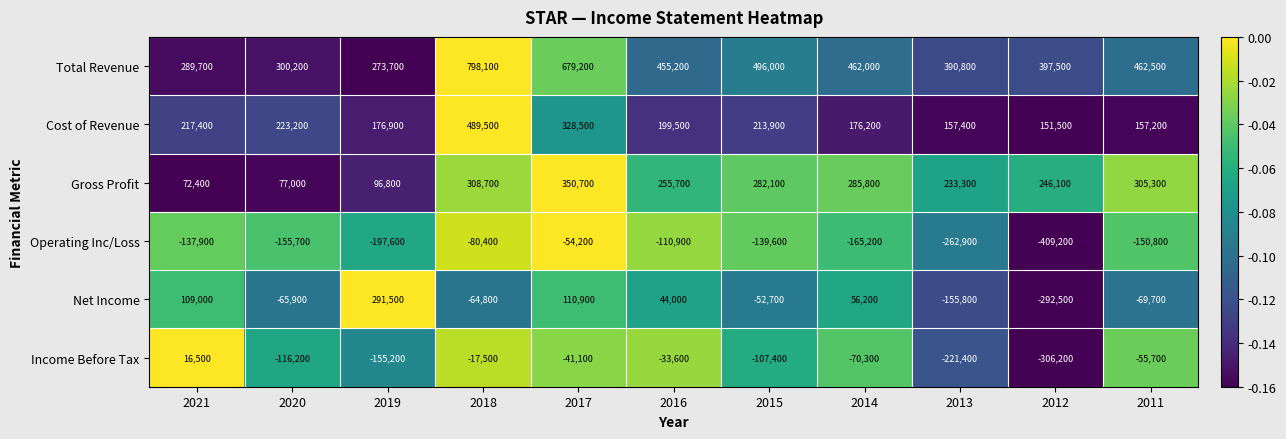

How many distinct data groups are displayed?

6